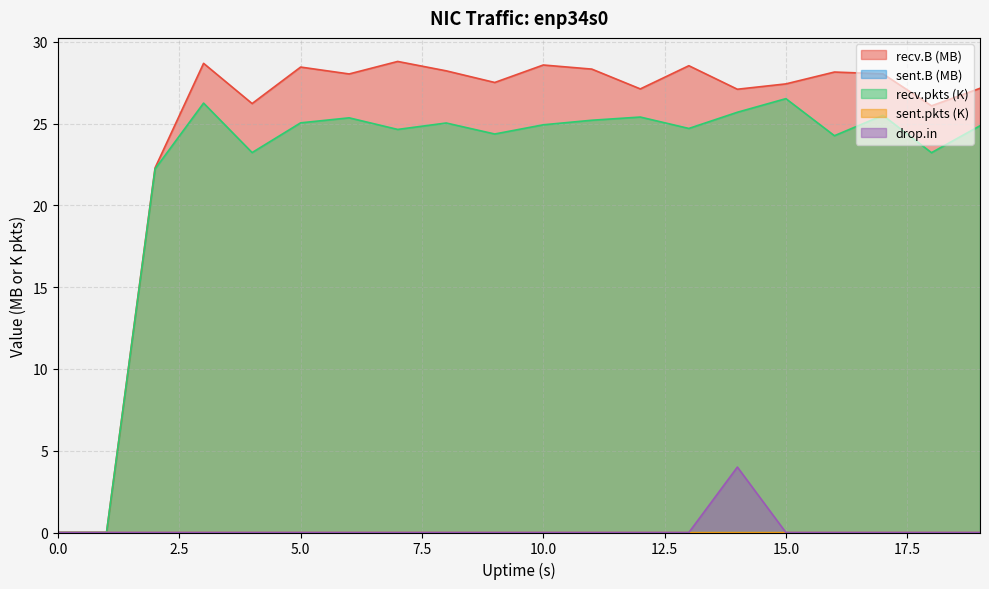

How many positive values does the recv.B series have?

18